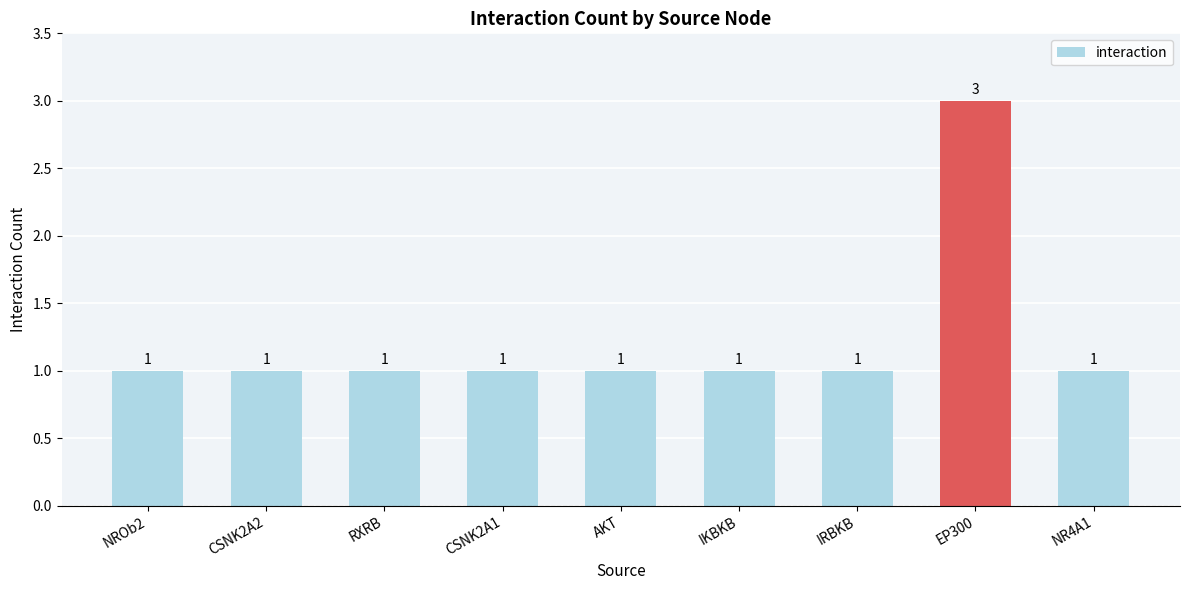

Reading right to left, what are all the values shown in this chart?

NR4A1=1	EP300=3	IRBKB=1	IKBKB=1	AKT=1	CSNK2A1=1	RXRB=1	CSNK2A2=1	NROb2=1